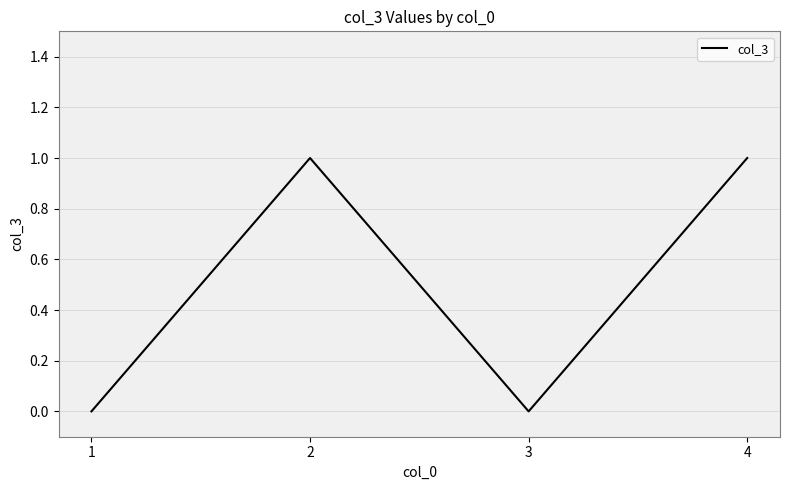

Reading right to left, extract all data points from this chart.

1	0	1	0